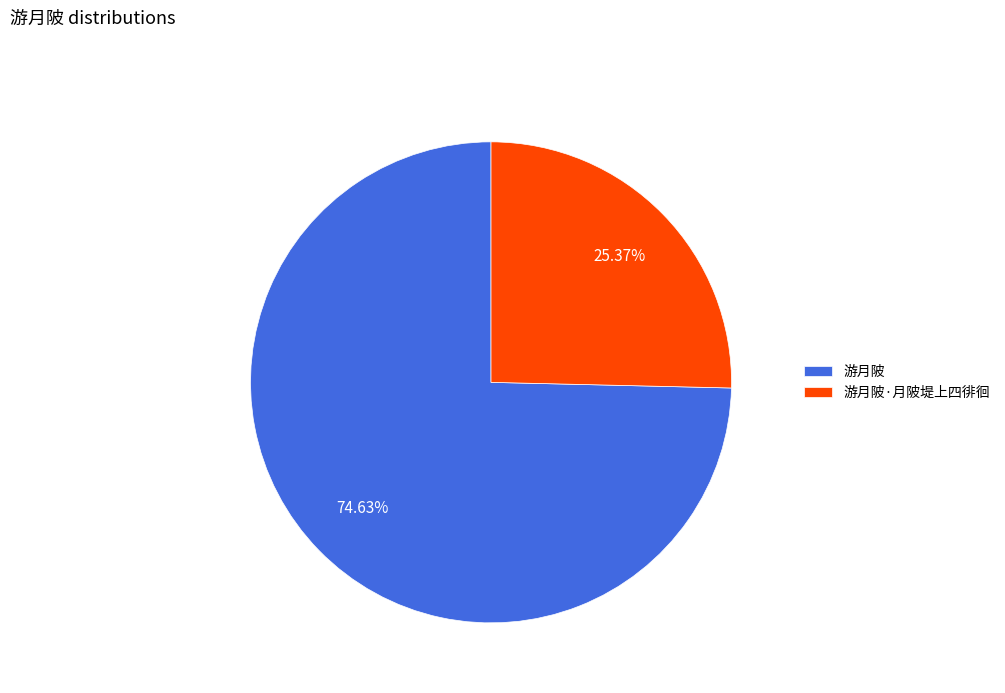

True or false: 游月陂 accounts for 65% of the total.

False